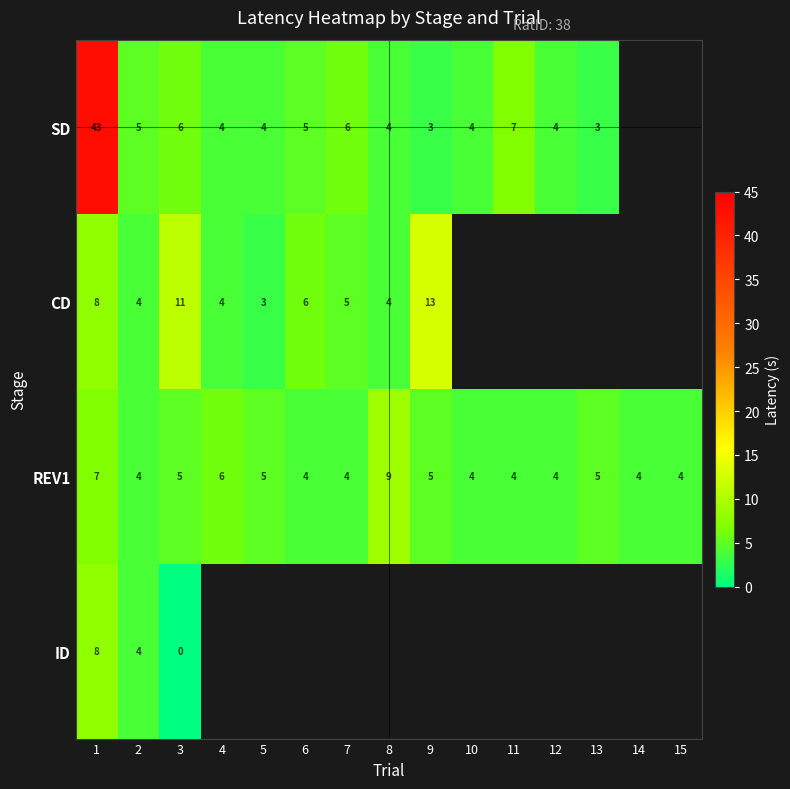

What is the spread (max minus min) of values at 3?

11